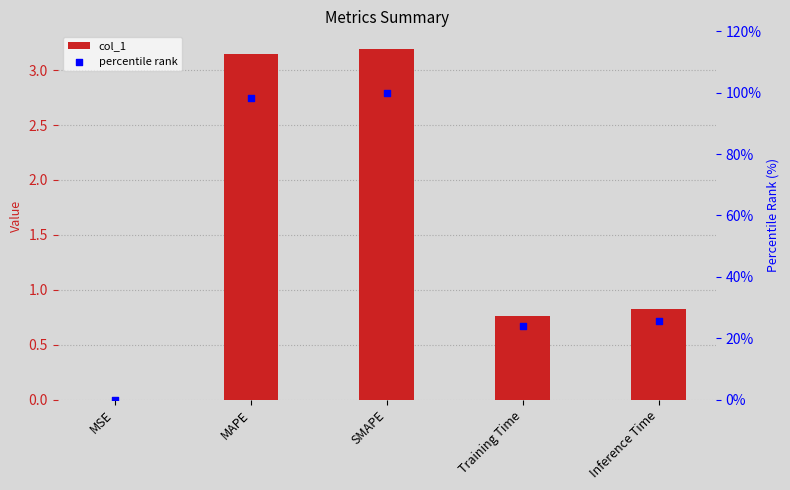

Is the value of percentile rank at SMAPE greater than the value of col_1 at Training Time?

Yes